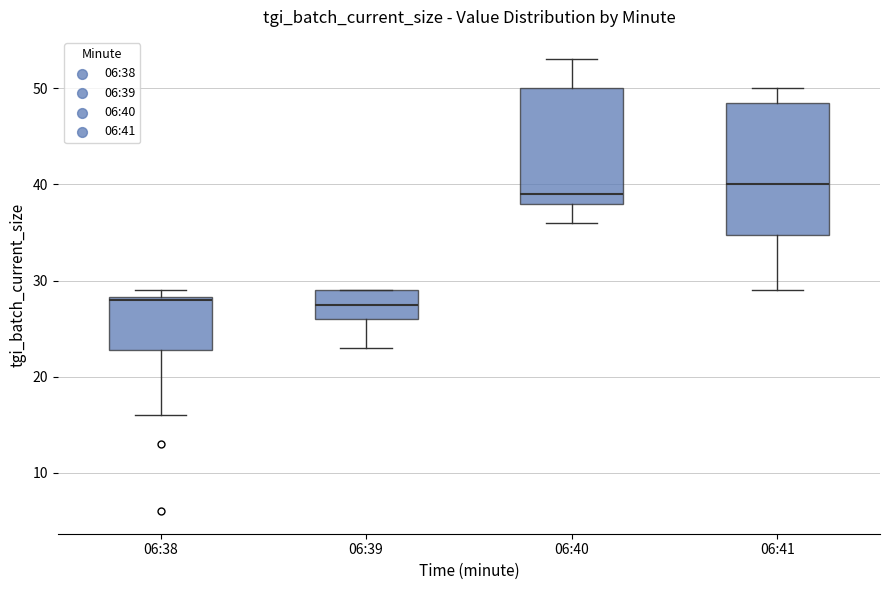

Which box's median line is the highest?

06:41